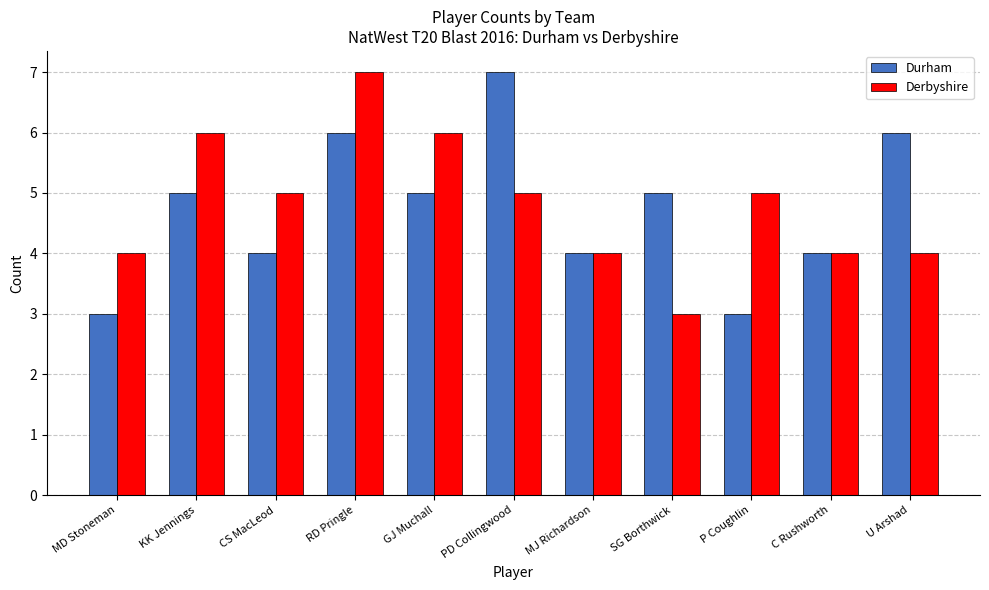

How many Derbyshire values are between 4 and 6?

9